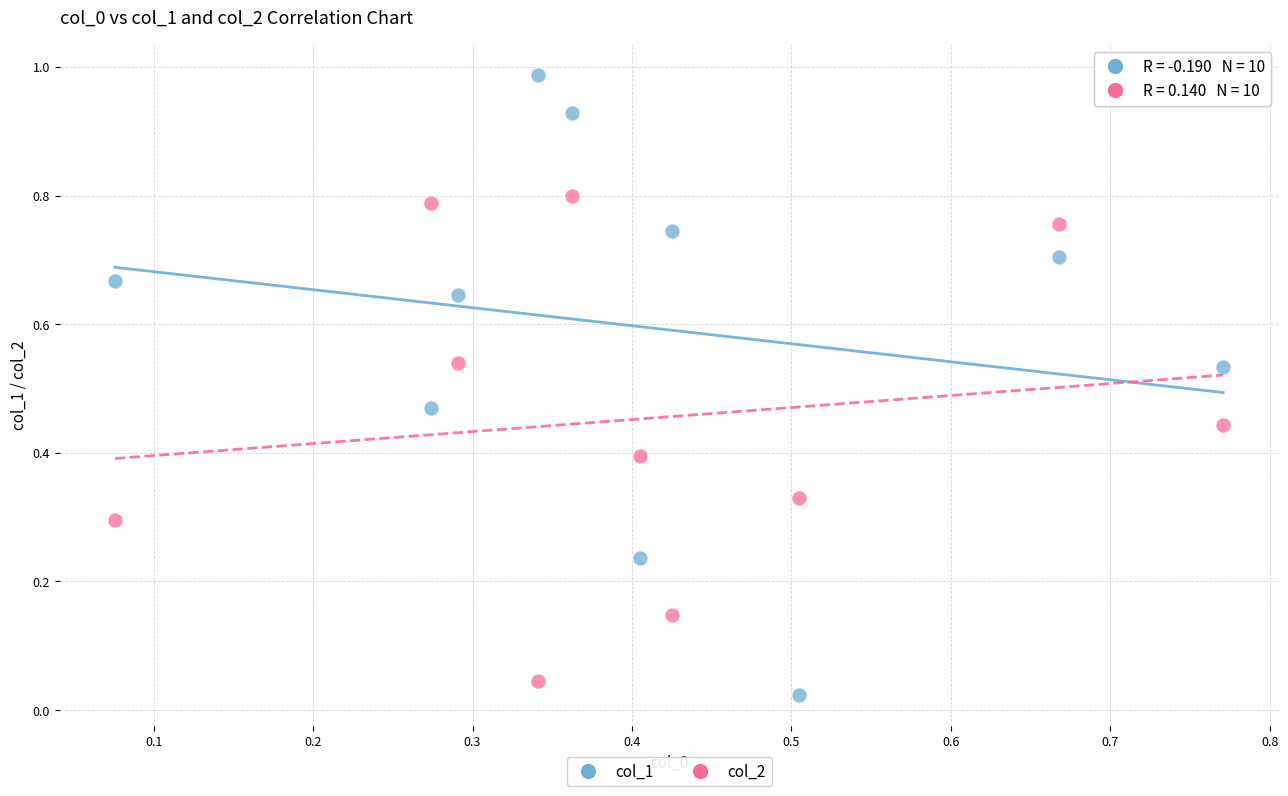

Which series contains the highest Y value?

col_1